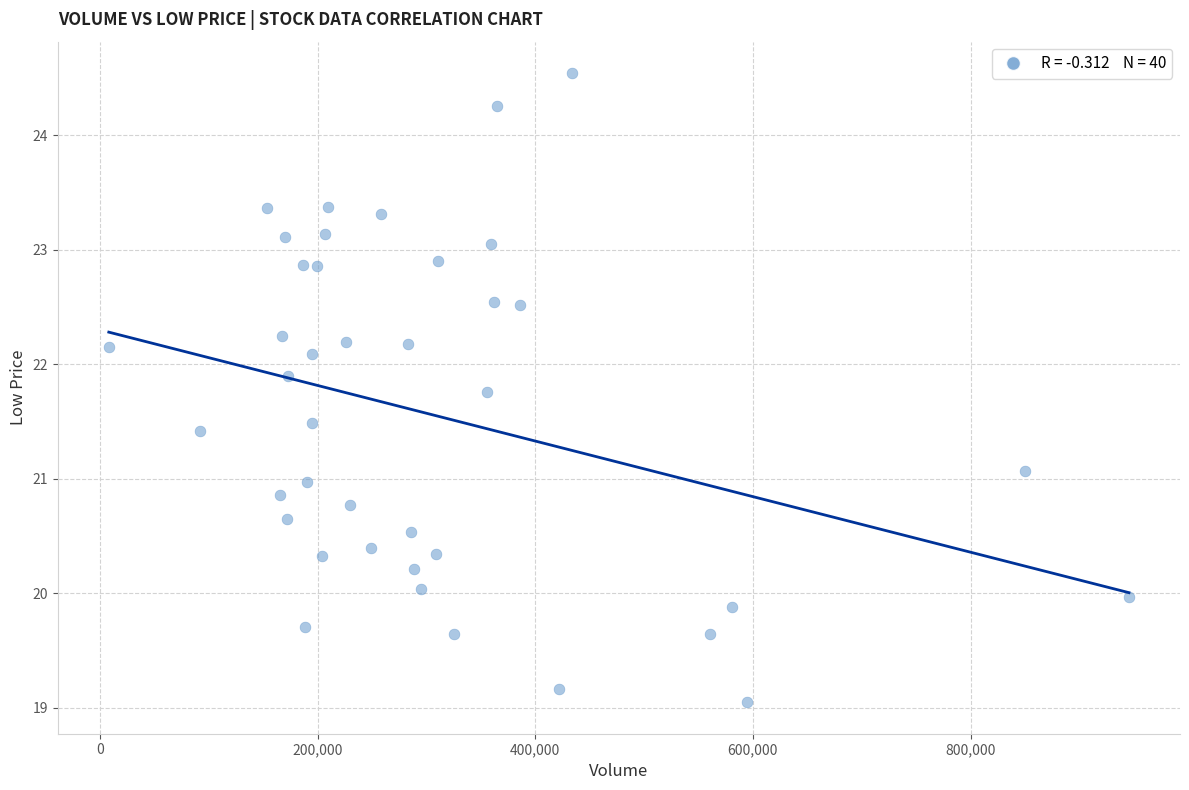

What is the range of X values (max minus min)?

937300.0